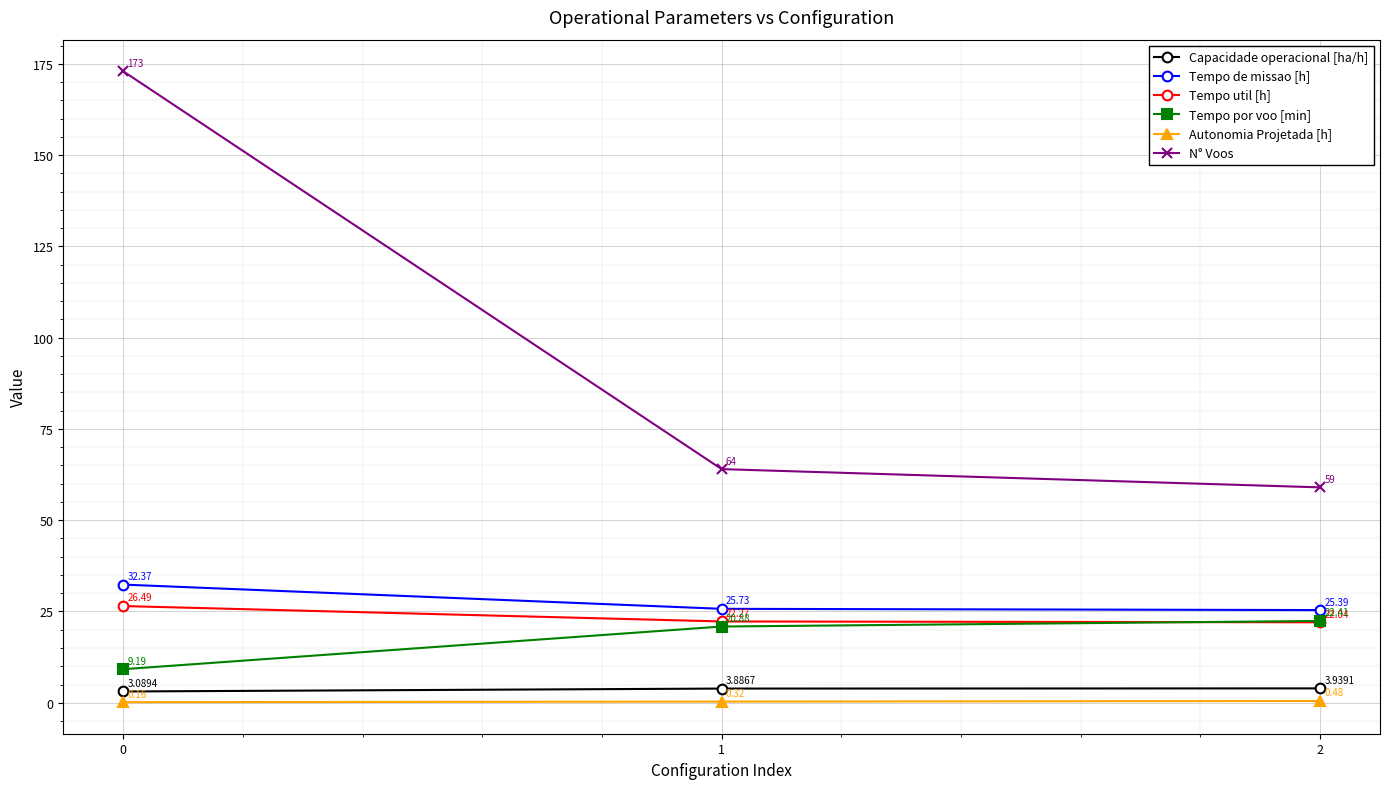

How many series are shown in this chart?

6